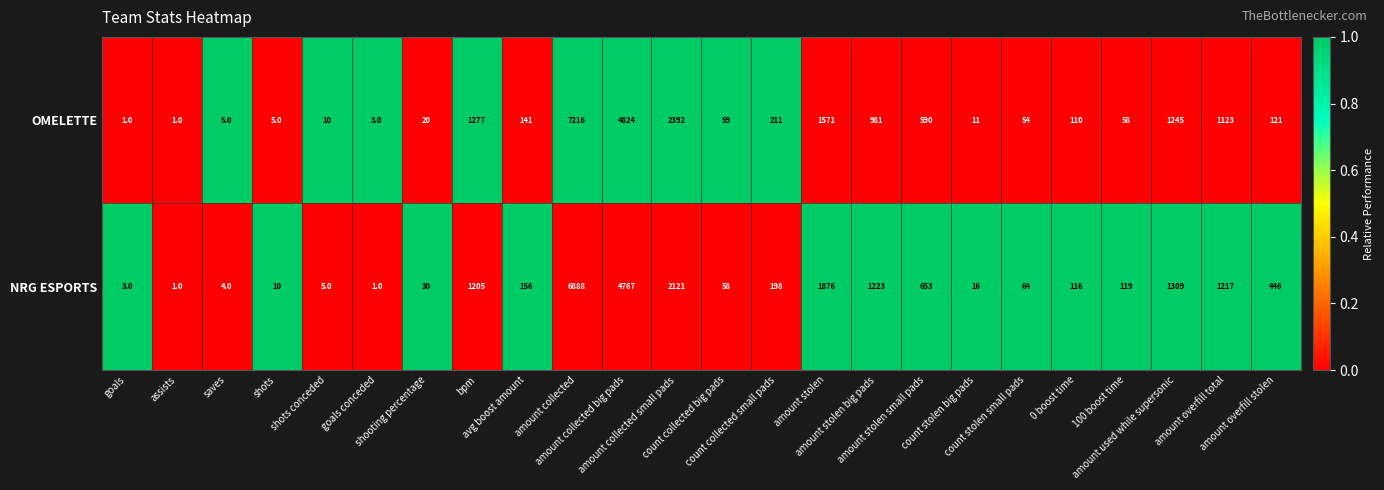

How many data points does each series have?

24